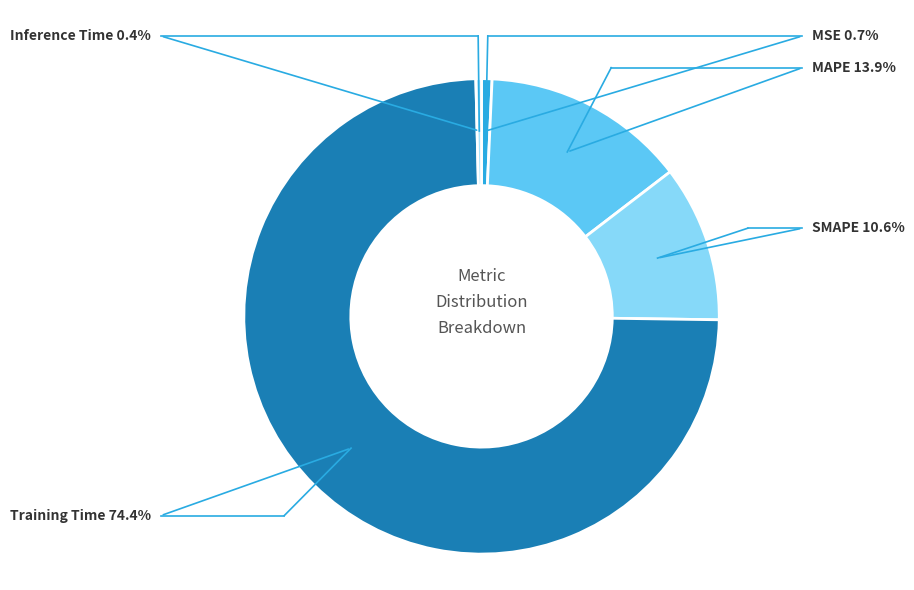

How many slices are in this pie chart?

5